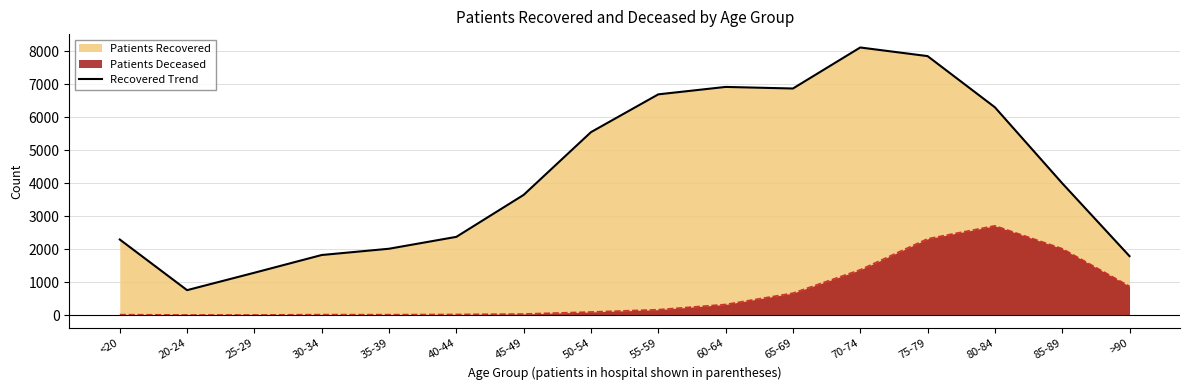

What is the approximate value at 20-24?

754